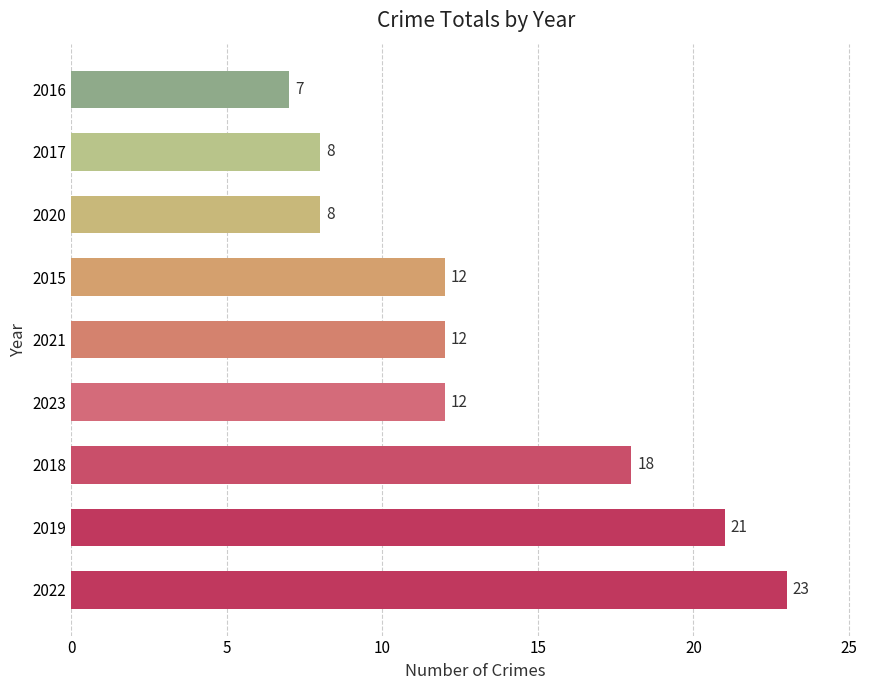

The chart shows a value of 29 at 2019. True or false?

False